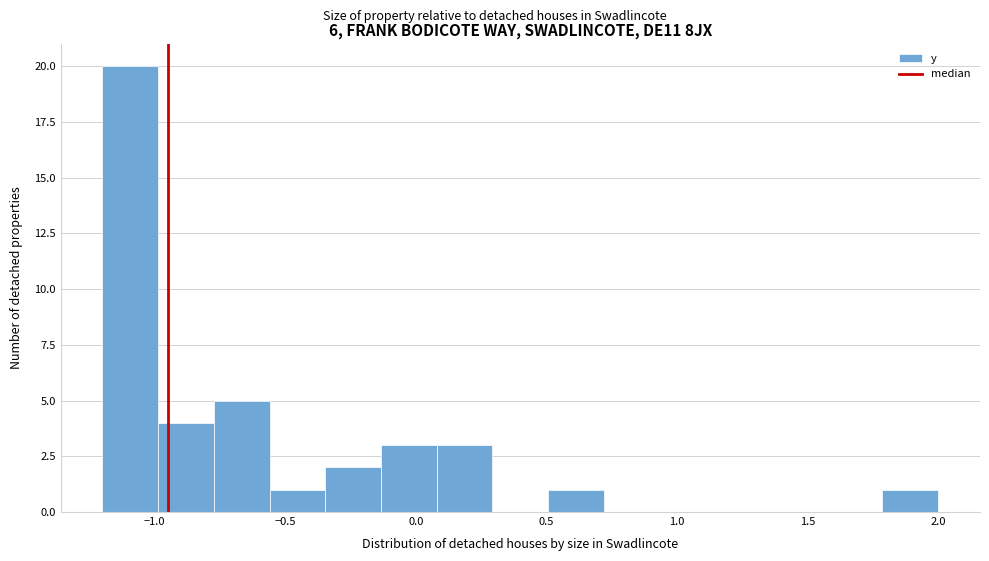

How tall is the bar that spans -0.15 to 0.10 on the x-axis? Neither the bar edges nor the heights are printed on the chart, so give them approximately, as read against the axes.

3